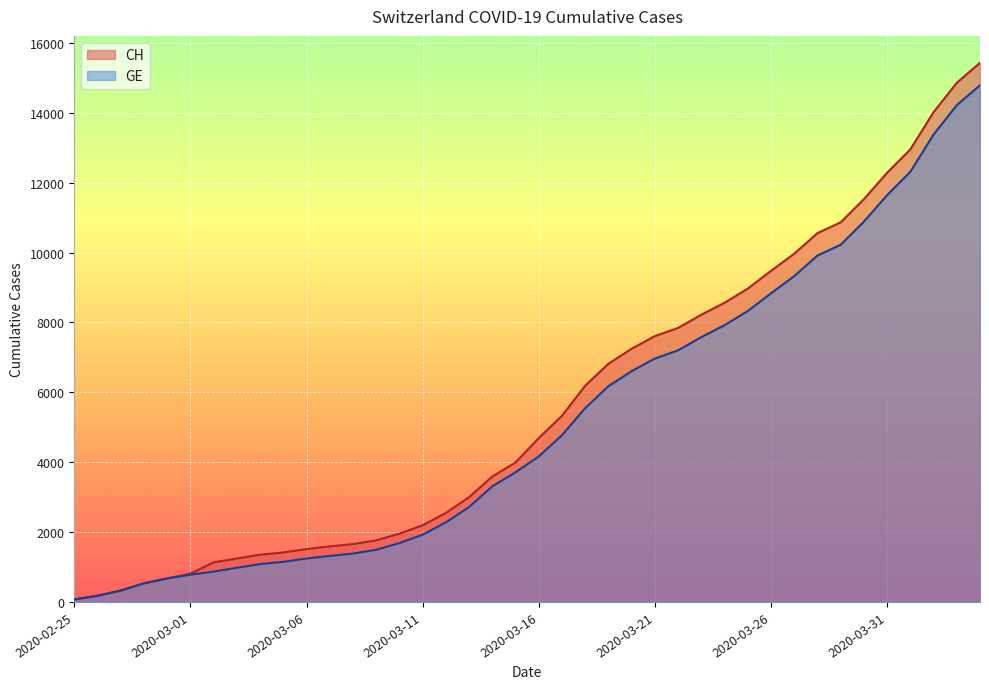

True or false: CH and GE intersect in this chart.

False